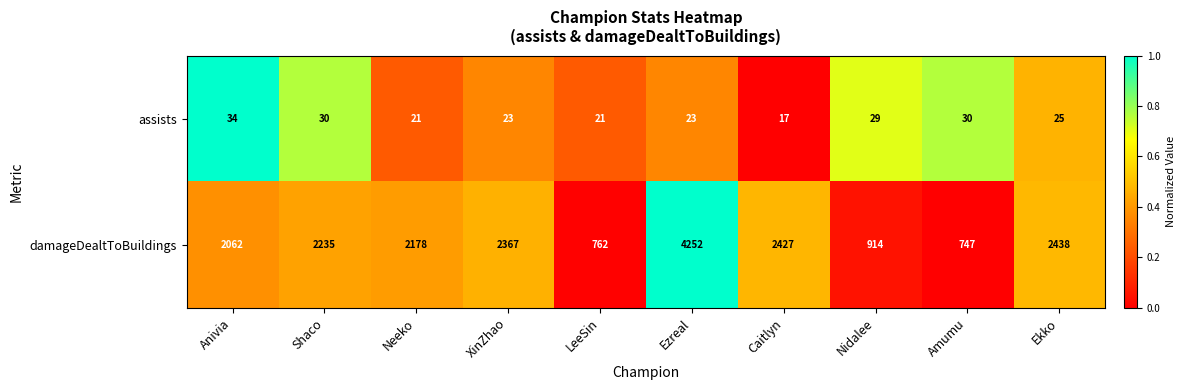

What is the sum of all damageDealtToBuildings values?

20382